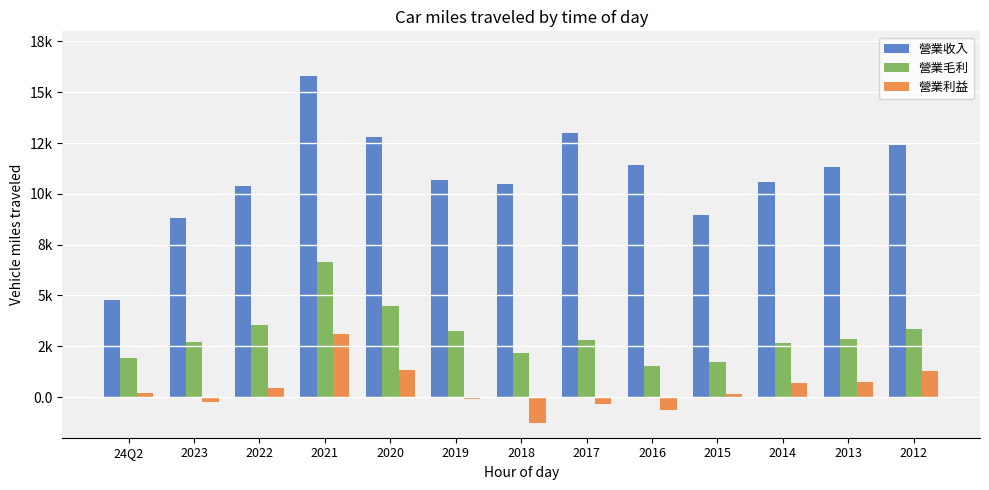

What are all the series names shown in the legend?

營業收入, 營業毛利, 營業利益